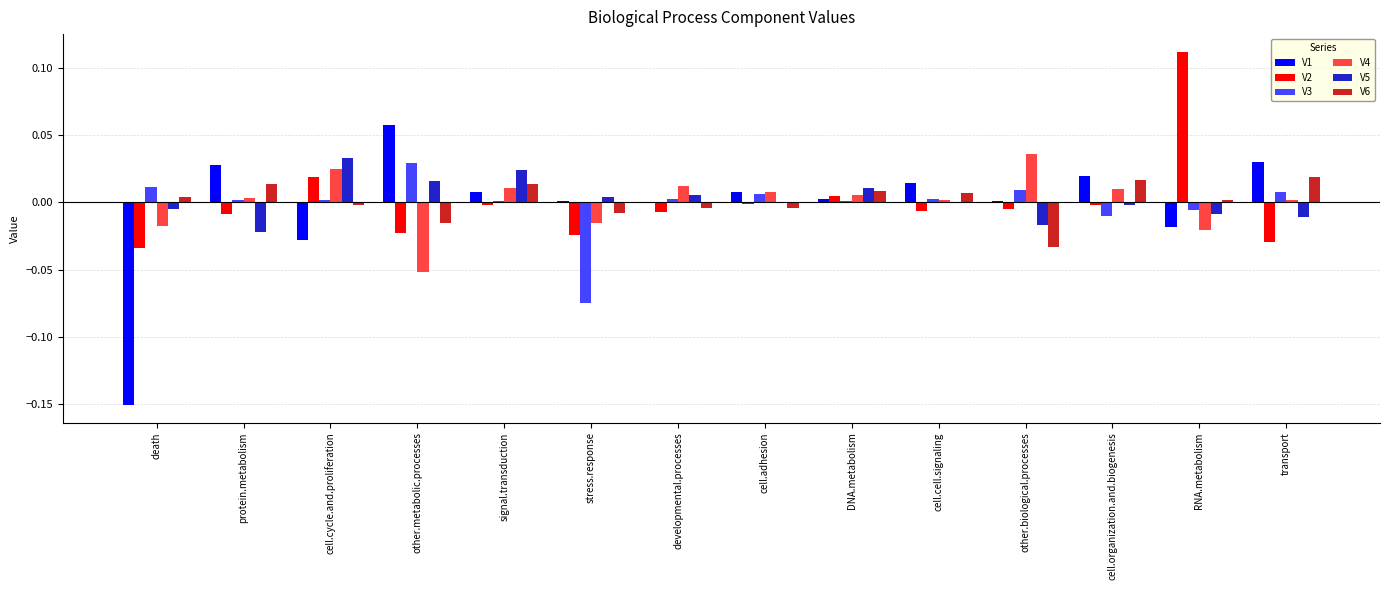

Which series has the largest range (max minus min)?

V1